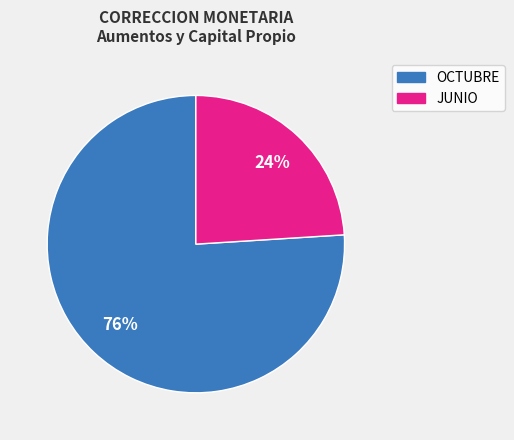

Which slice is the largest?

OCTUBRE